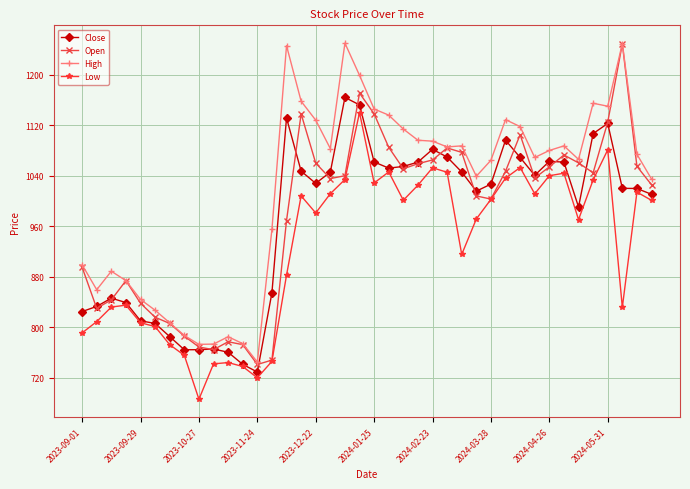

True or false: High and Low intersect in this chart.

False